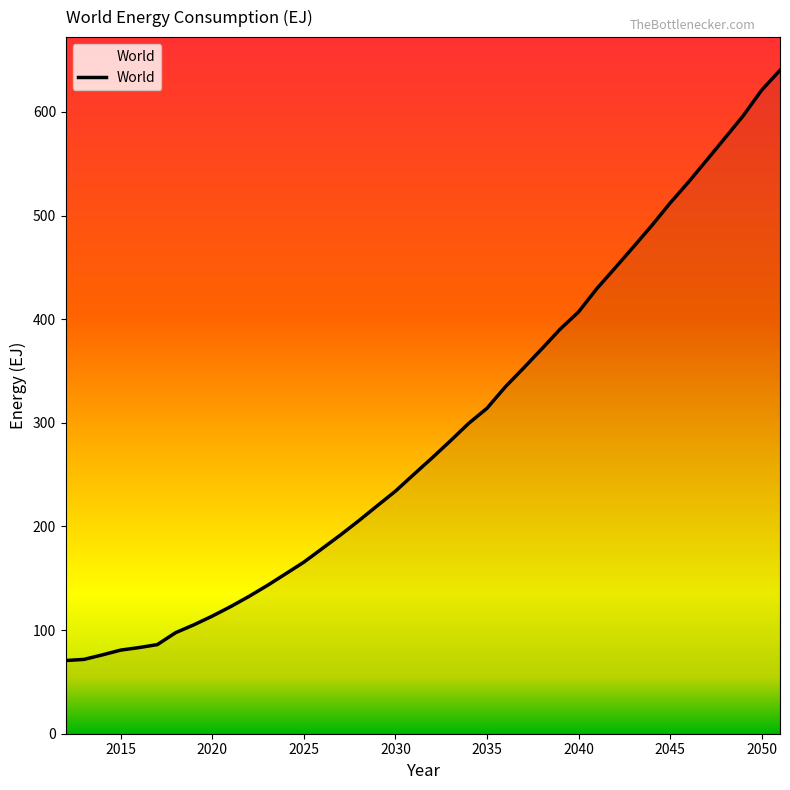

What is the difference between the maximum and minimum values?

569.5